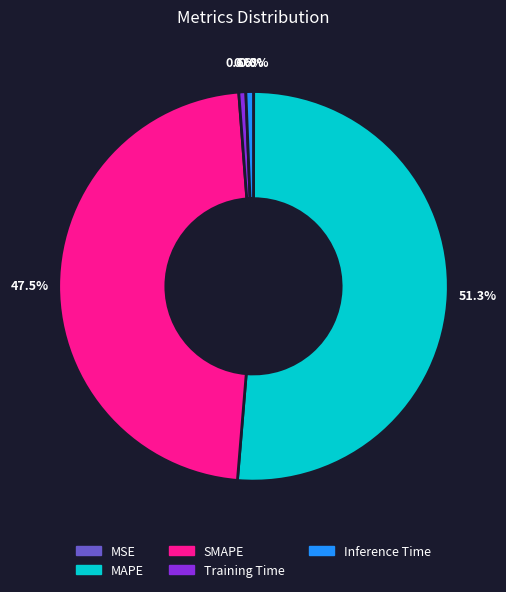

Which slice represents more than half of the pie?

MAPE